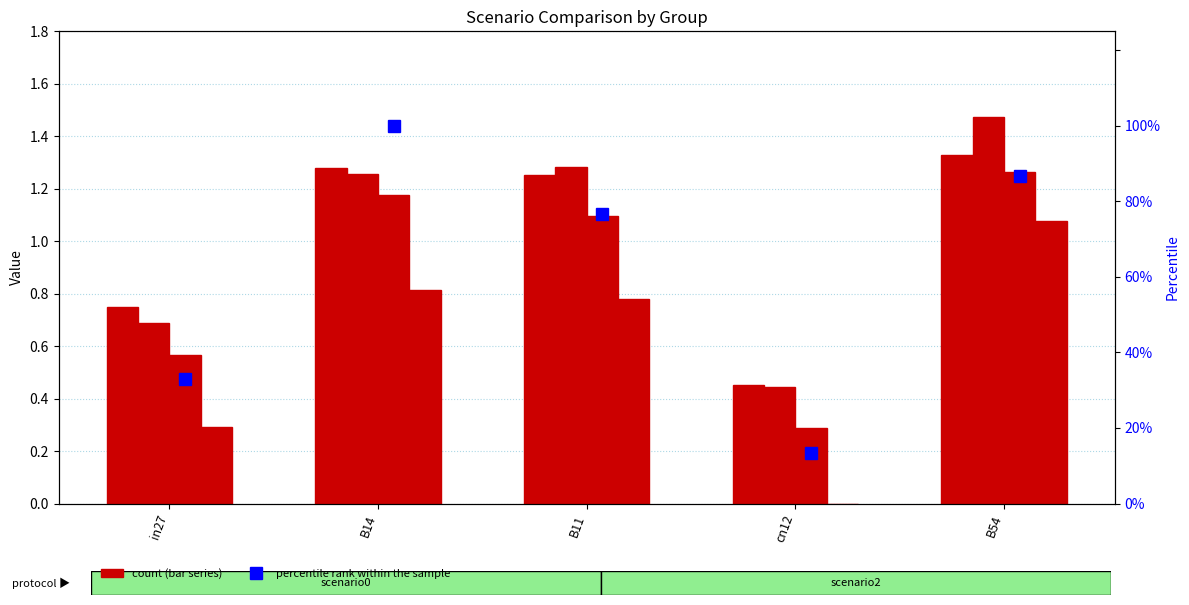

At which label does job541_scenario0_1110 reach its minimum?

cn12